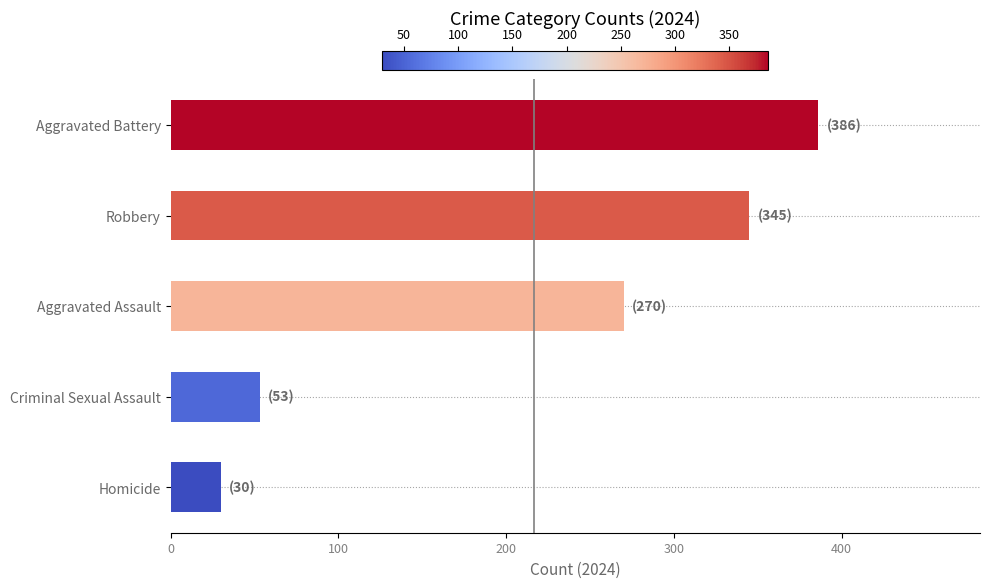

Where is the data nearest to the value 208?

Aggravated Assault